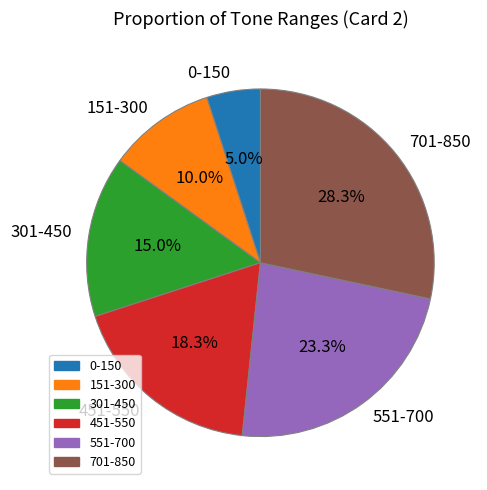

What percentage is the 701-850 slice, to the nearest percent?

28%